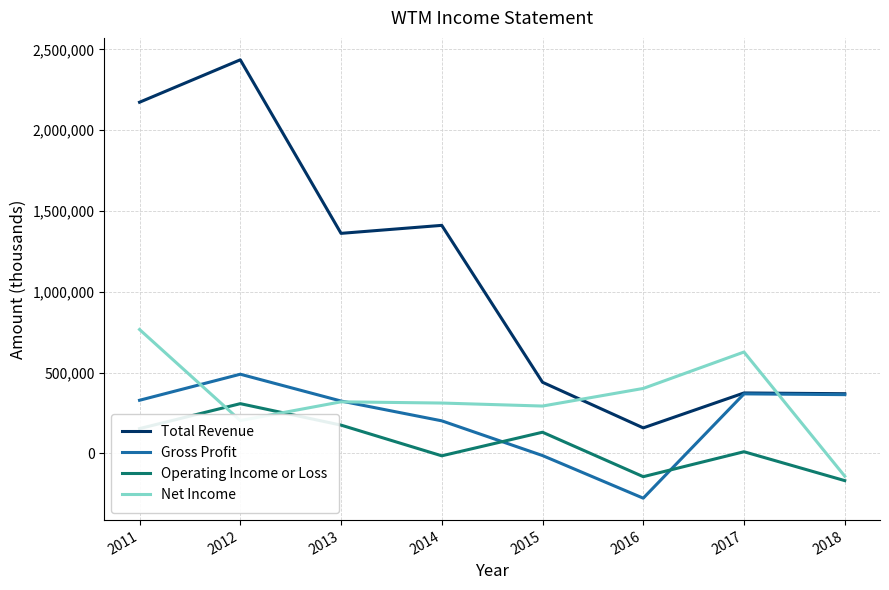

Which series has the widest spread of values?

Total Revenue